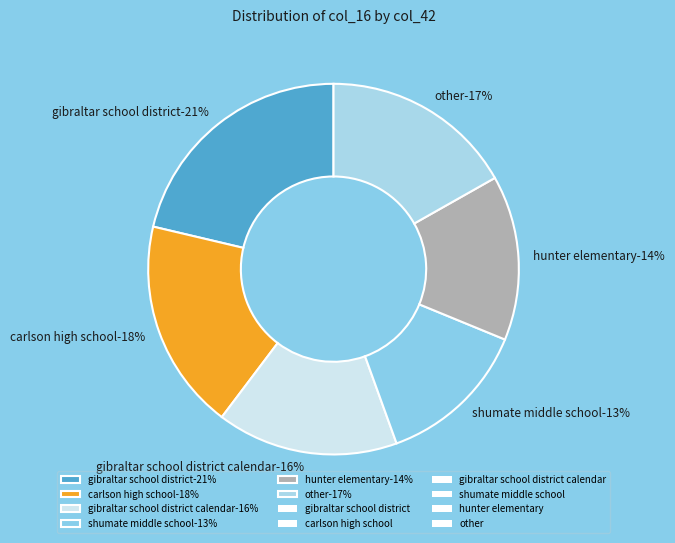

Is there any slice that represents more than half of the pie?

Yes